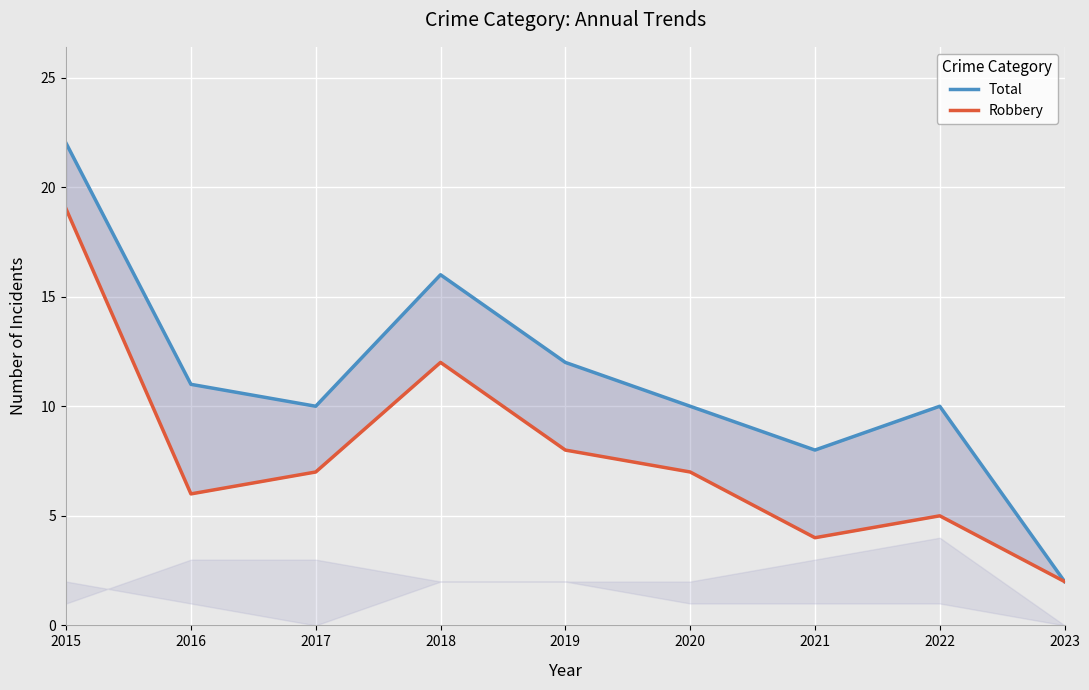

Is it true that Total equals 10 at 2017?

True